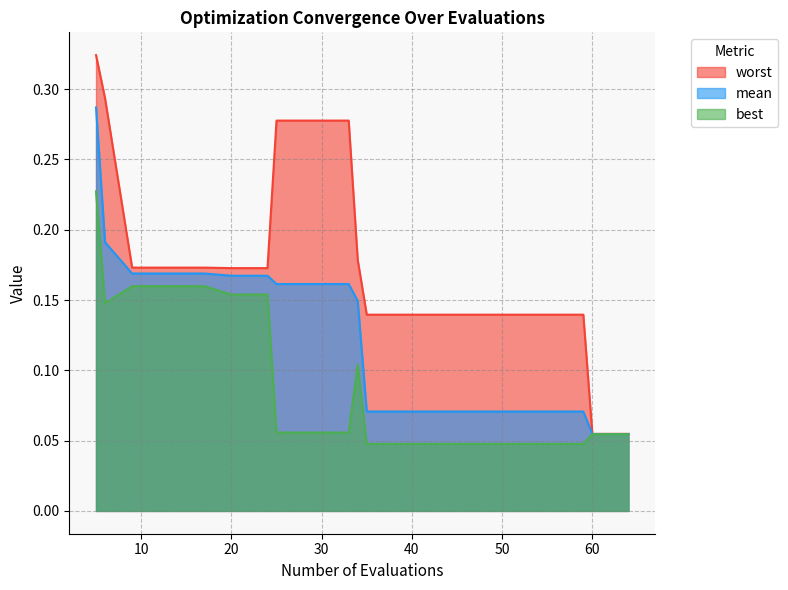

The worst series shows 0.1 at 35. True or false?

False